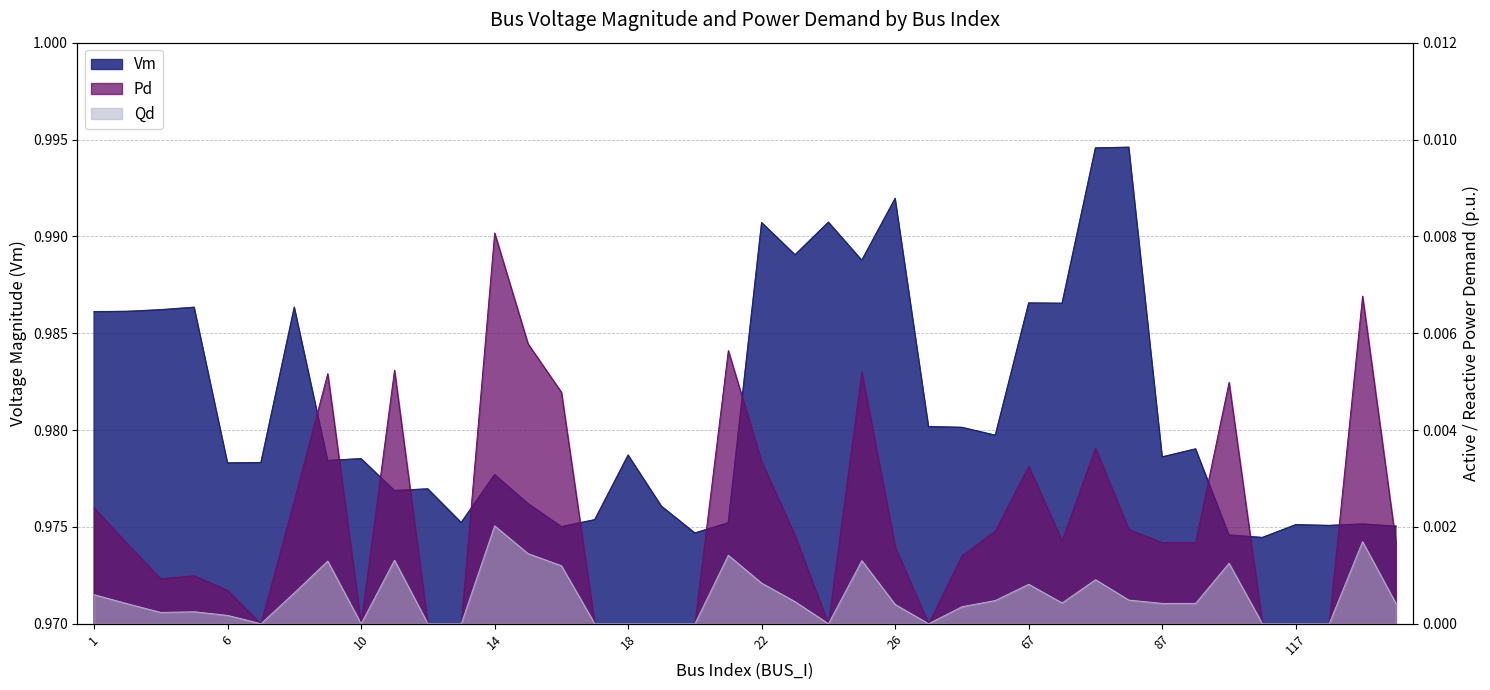

What is the greatest value displayed?

1.0